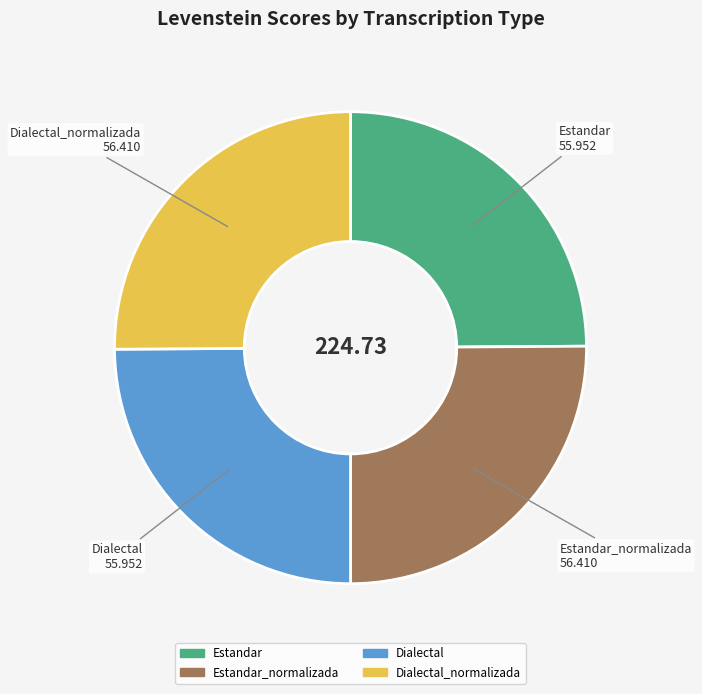

How many slices are in this pie chart?

4